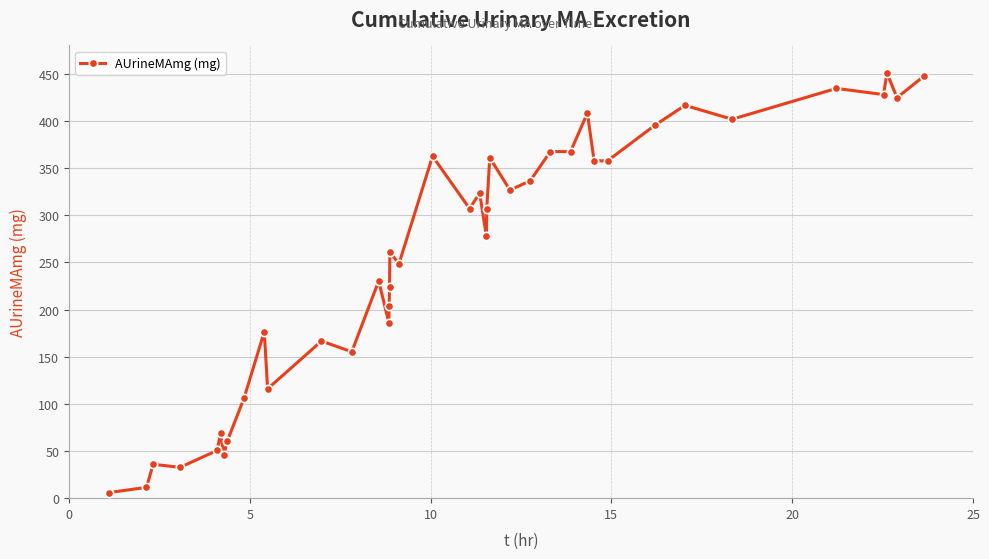

What is the difference between the second highest and minimum values?

441.5